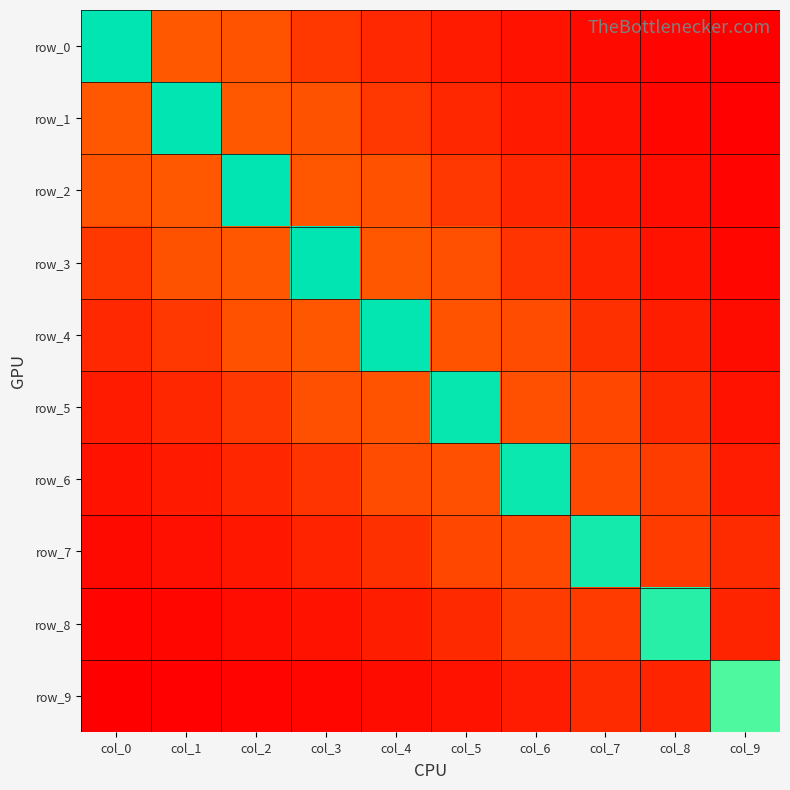

What is the difference between the row_2 values at col_0 and col_8?

0.2